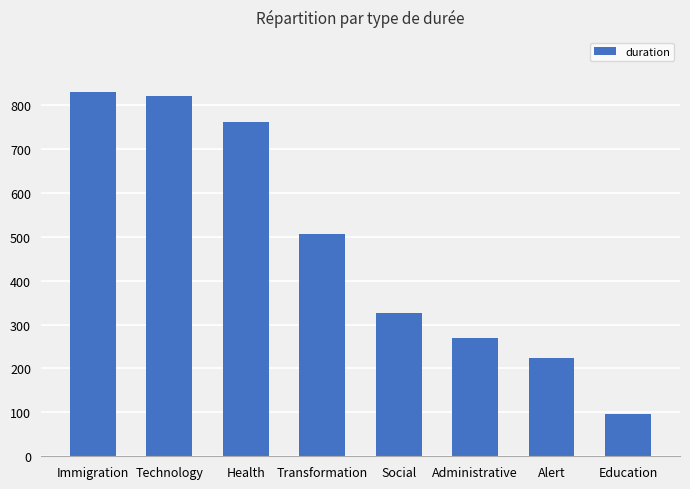

What is the sum of all values?

3834.6